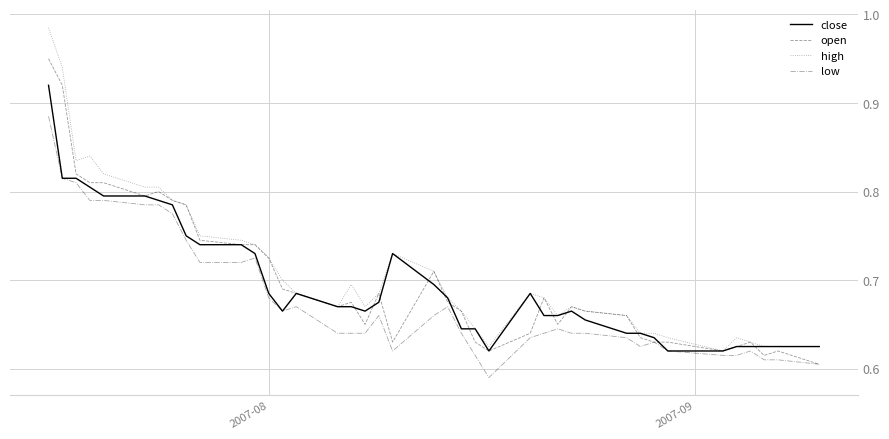

Which series has the largest range (max minus min)?

high